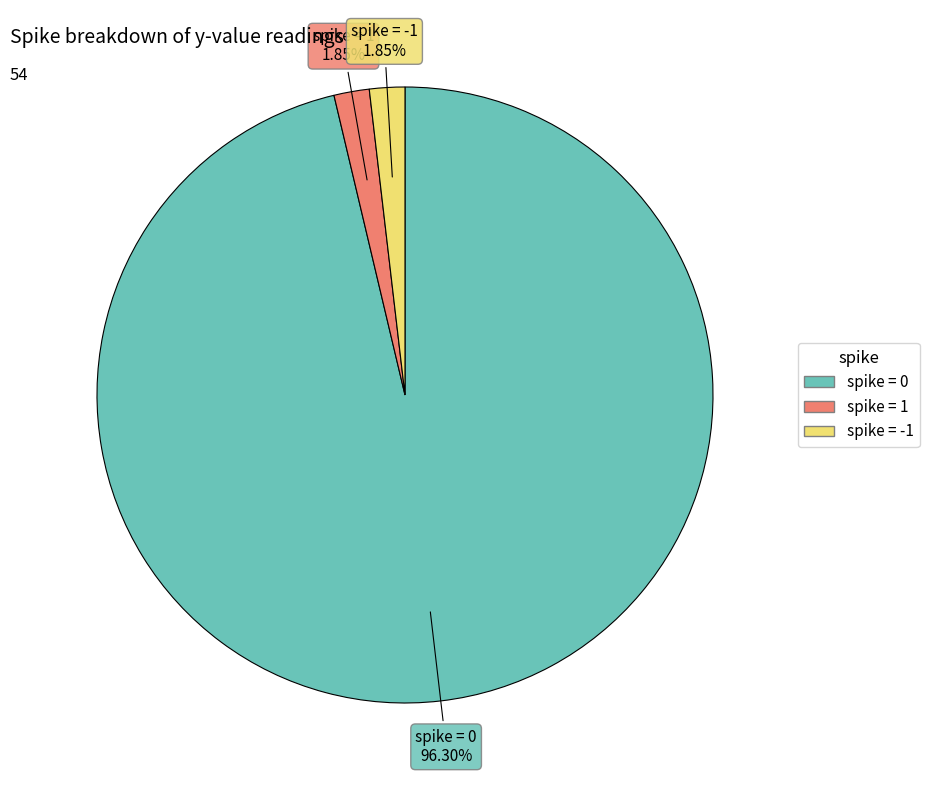

Does any single category account for the majority?

Yes